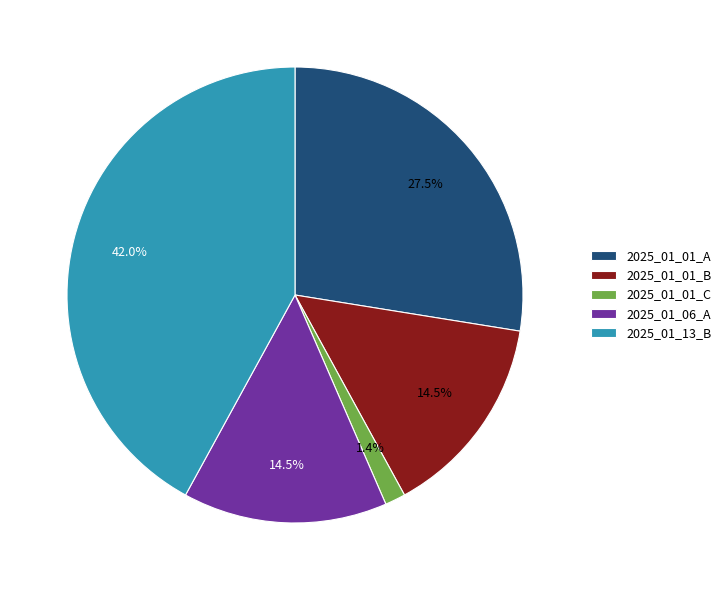

Which has a higher value, 2025_01_01_A or 2025_01_06_A?

2025_01_01_A